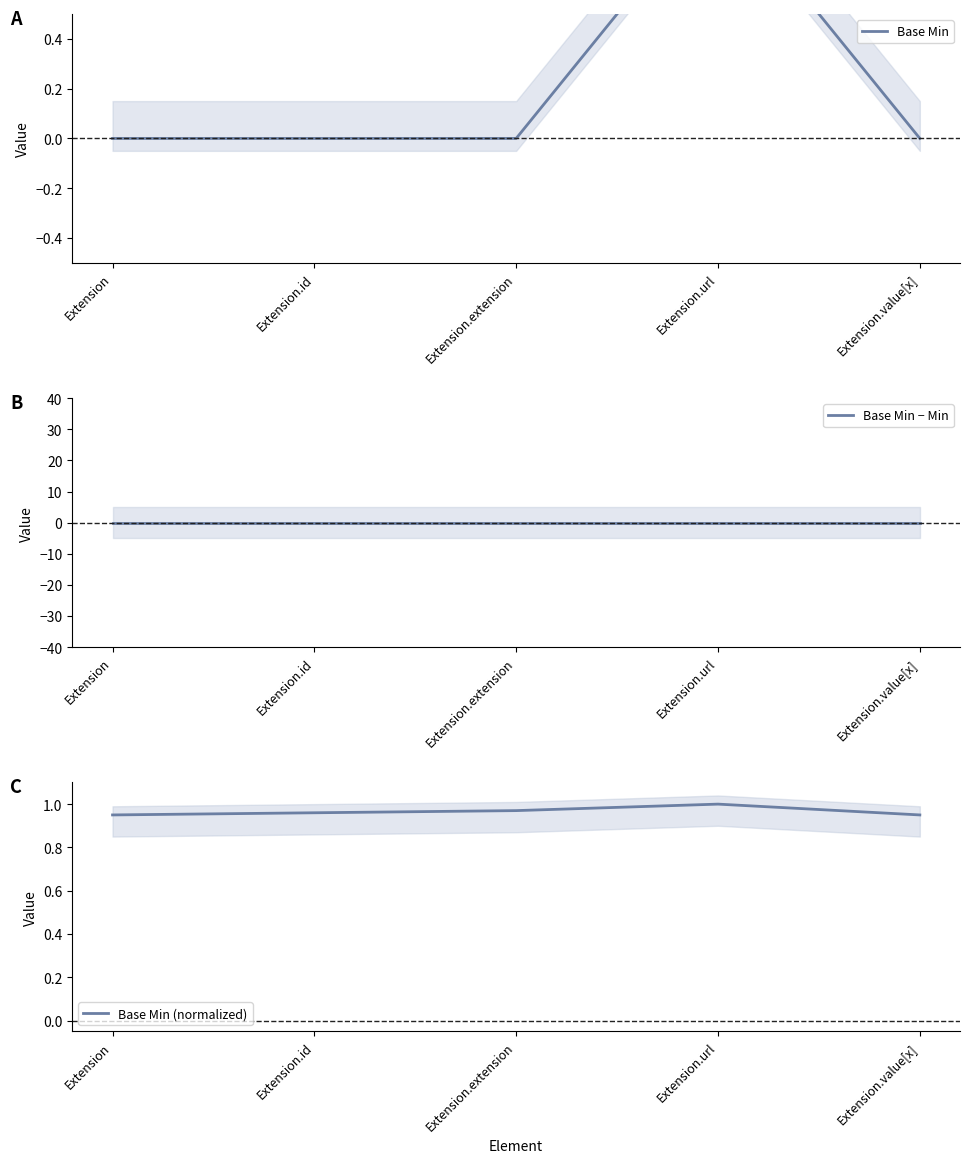

What is the sum of the Base Min (normalized) values at Extension.id and Extension?

1.9